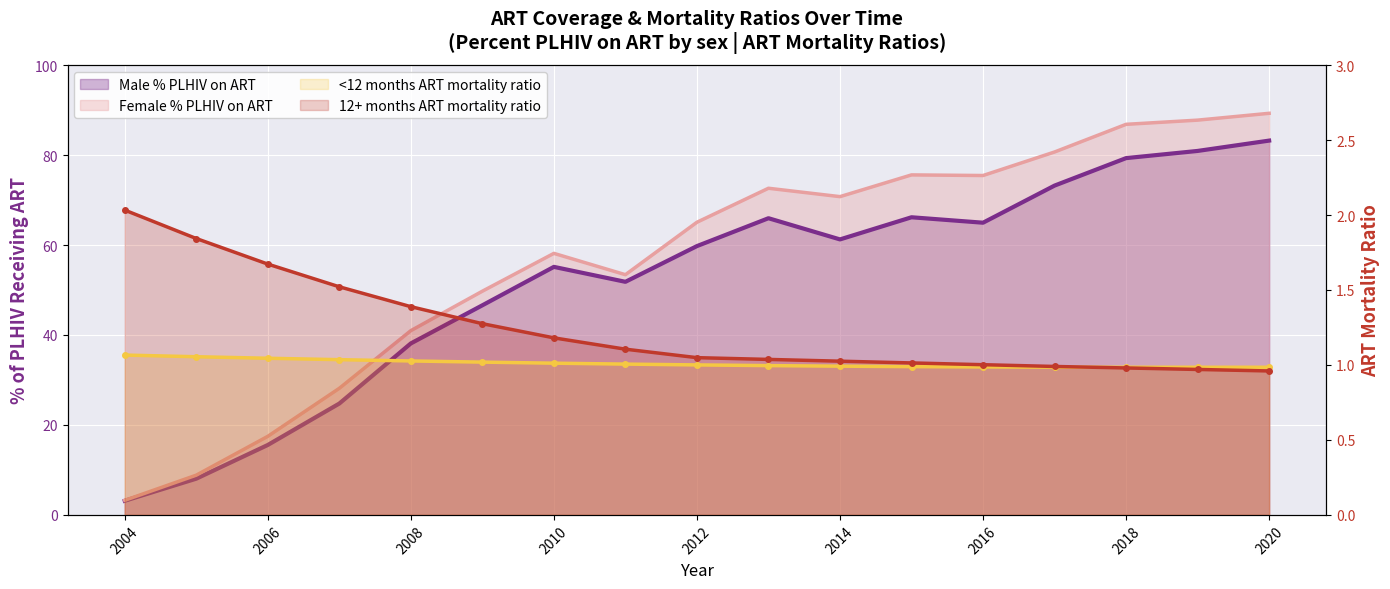

At which category does Female % PLHIV on ART reach its first local valley?

2011